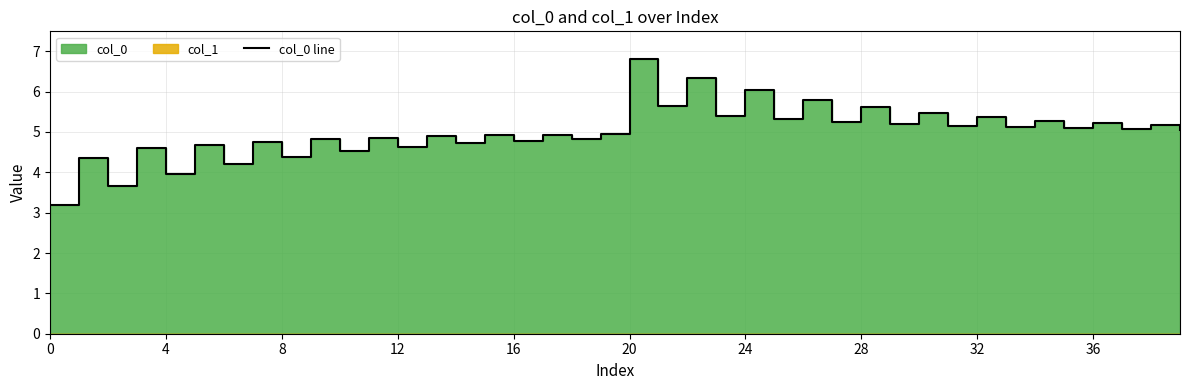

Where does the data first go above 5?

20